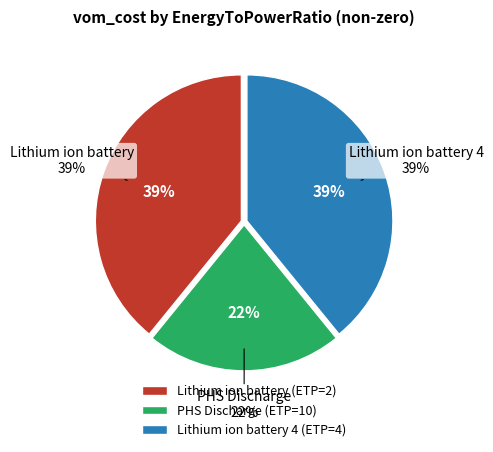

True or false: Lithium ion battery 4 accounts for 39% of the total.

True